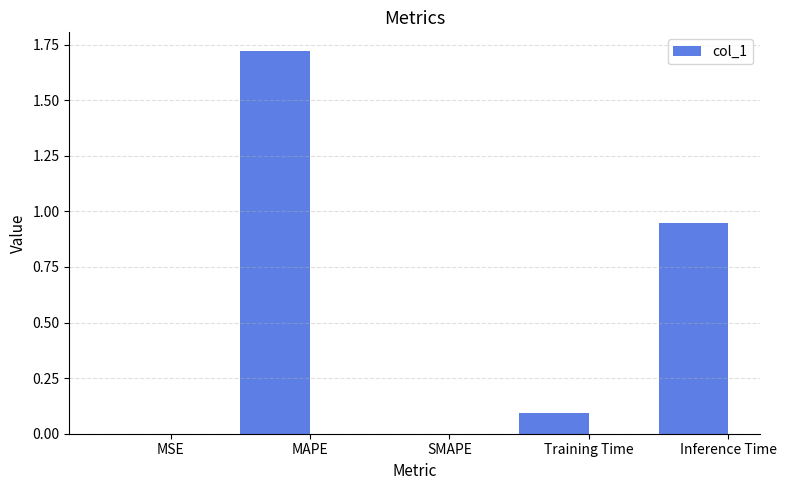

Which has a higher value, Inference Time or SMAPE?

Inference Time